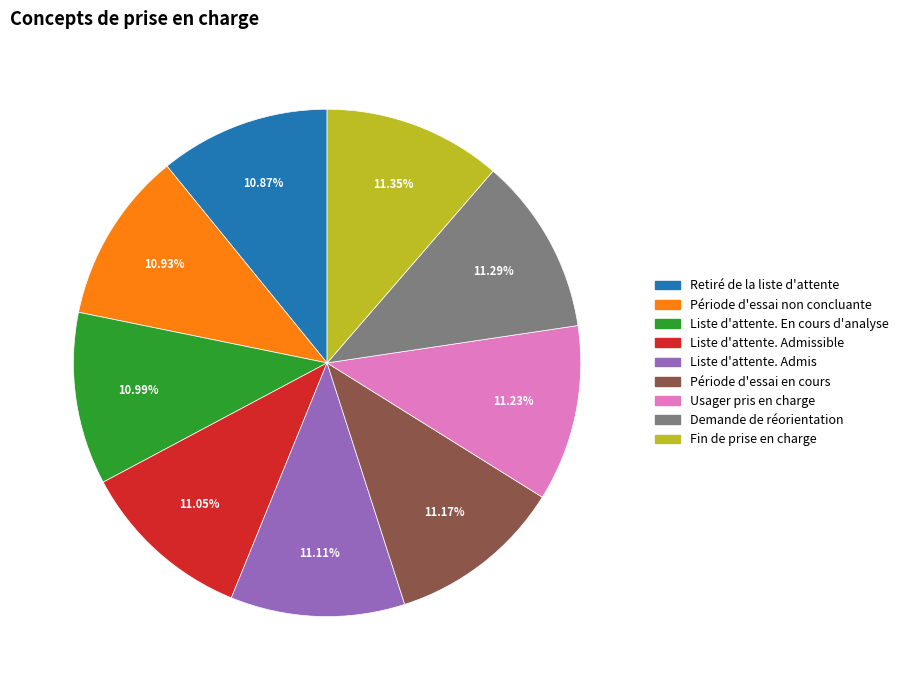

To the nearest percent, what is the average slice percentage?

11%